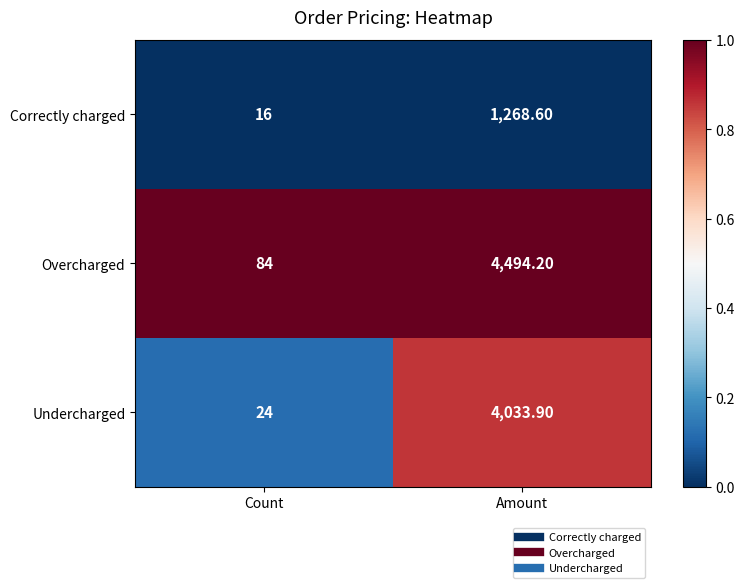

List the series in order of their overall mean, highest first.

Overcharged, Undercharged, Correctly charged